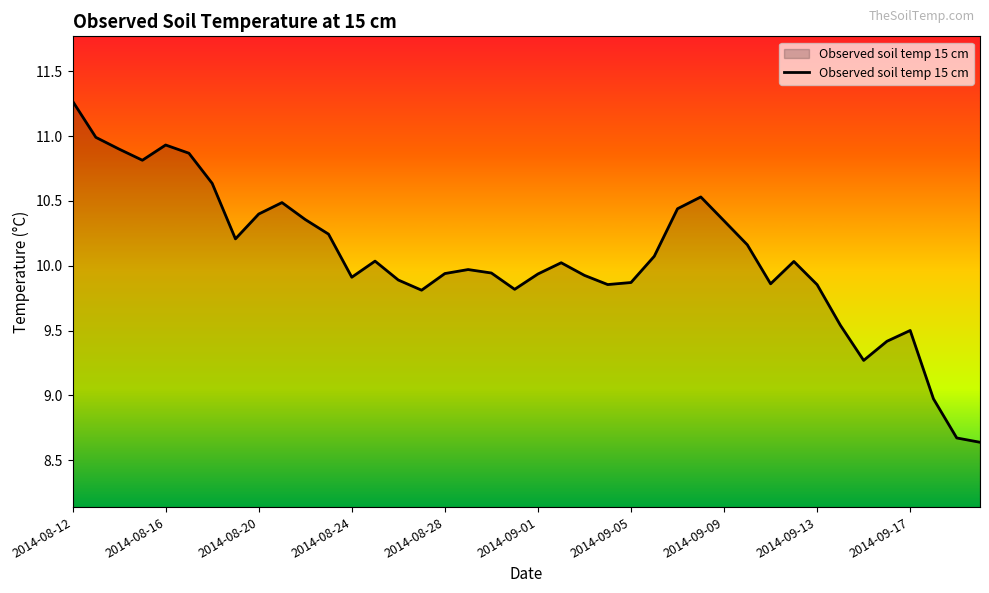

What is the maximum value shown in the chart?

11.3